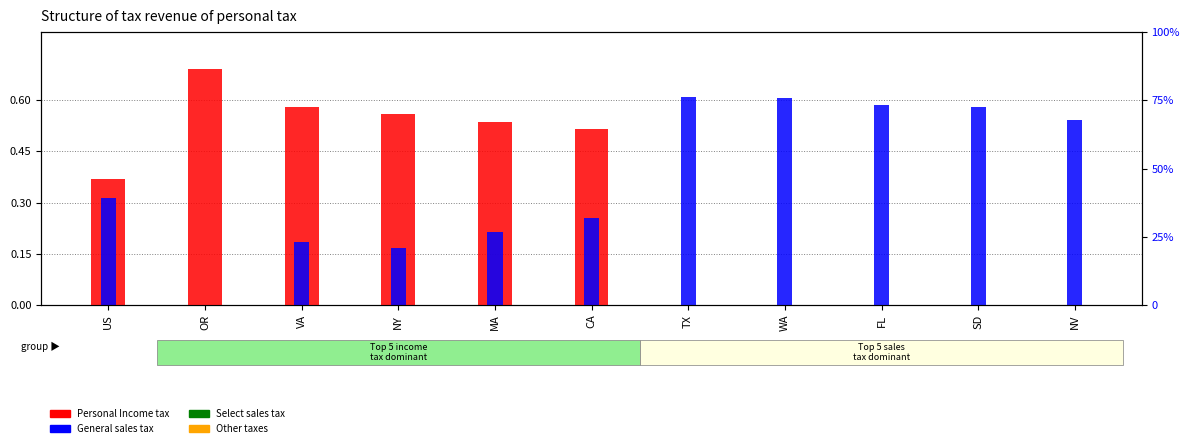

What is the label of the 6th bar from the left?

CA